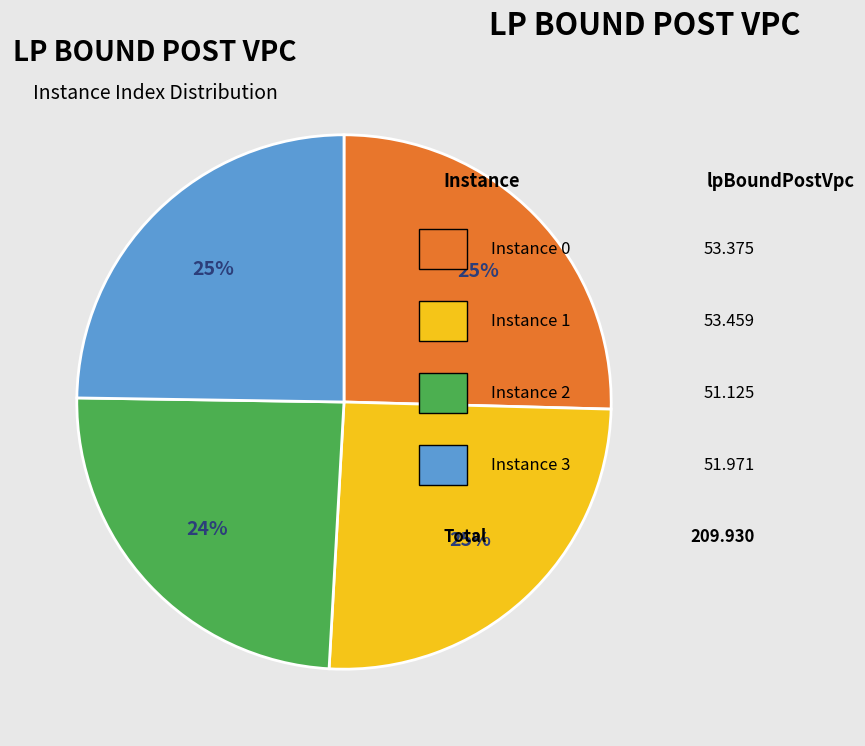

To the nearest percent, what is the average slice percentage?

25%